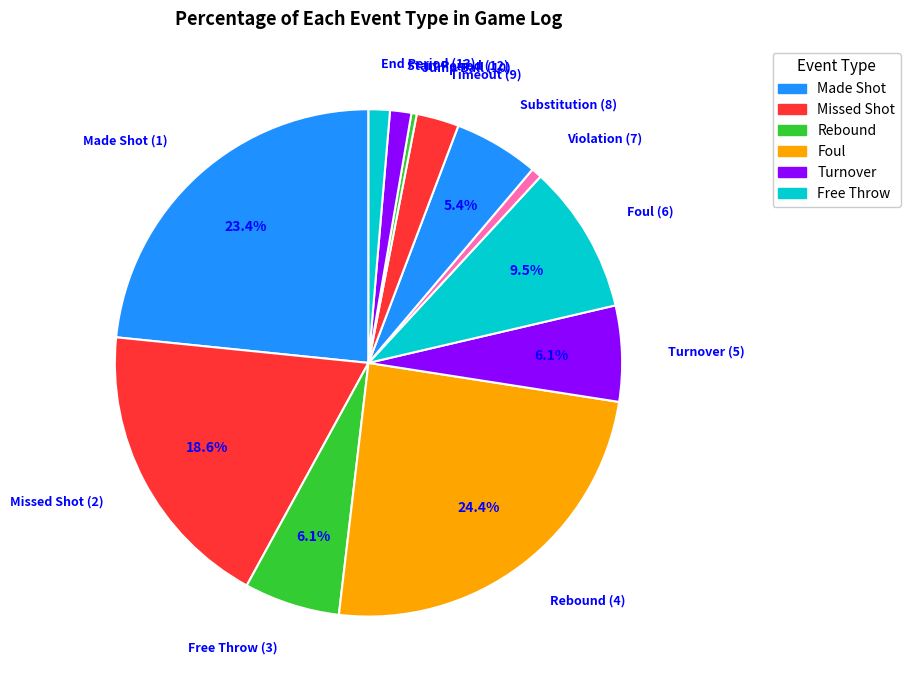

Is there a majority slice in this chart?

No